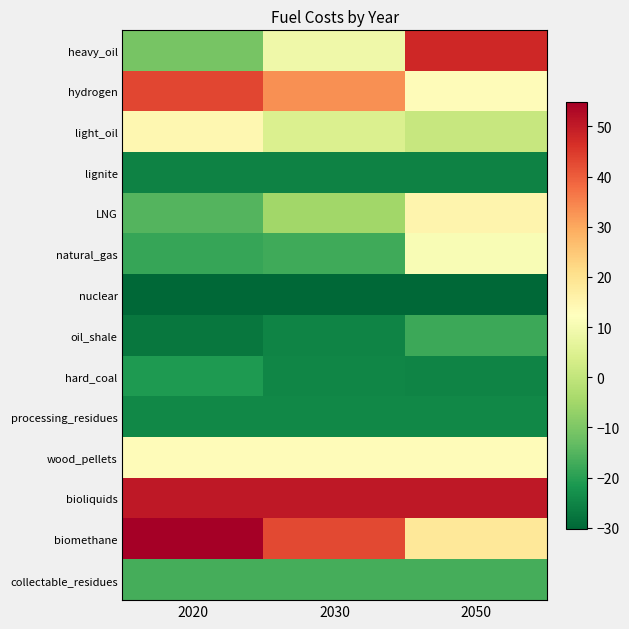

Between 2030 and 2020, which is larger?

2030